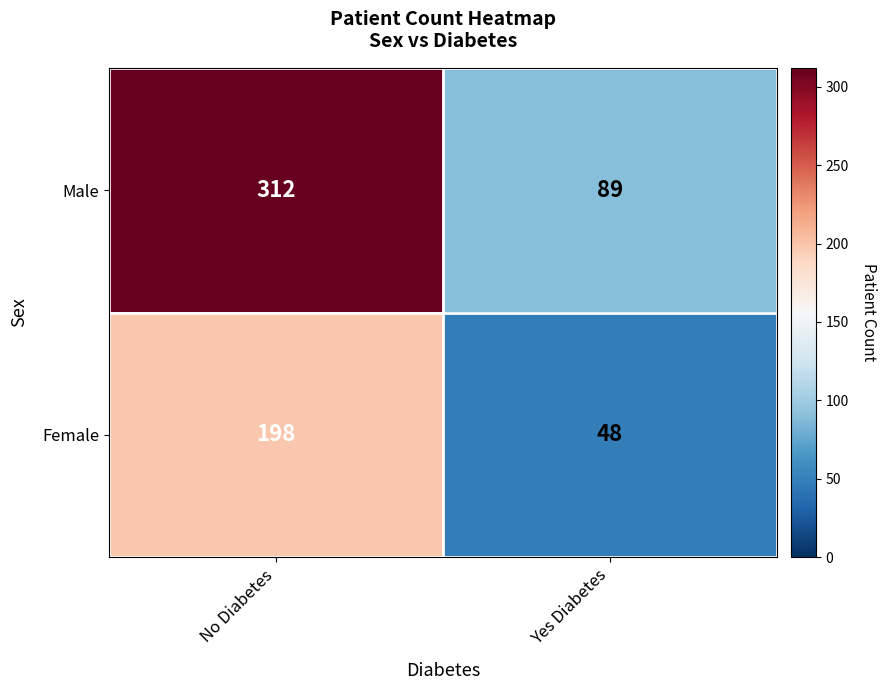

Read the Male value at No Diabetes, to the nearest 5.

310